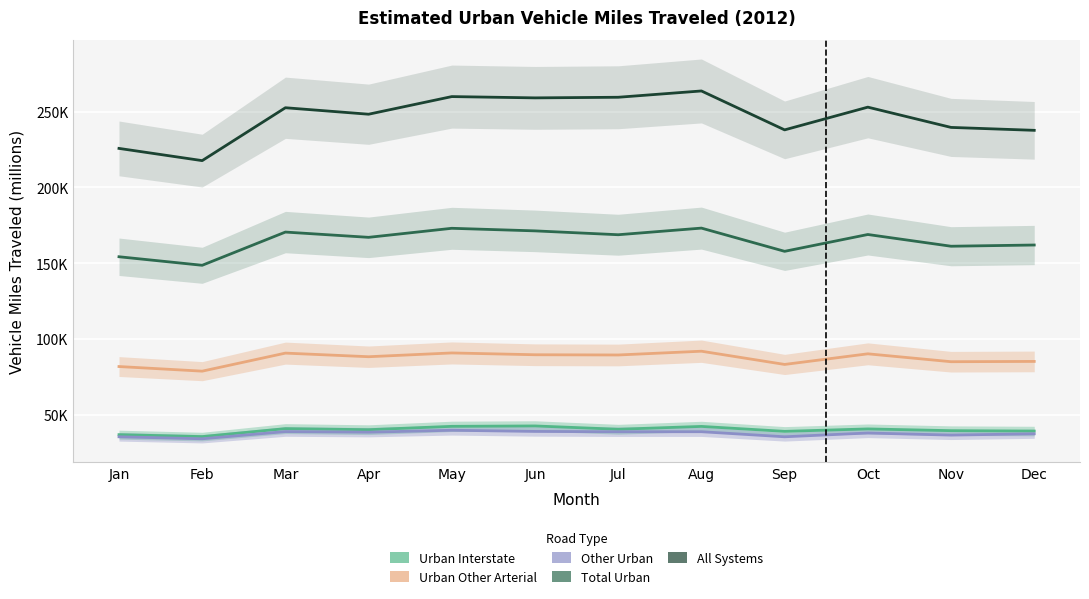

What is the total value across all series at Jun?

601679